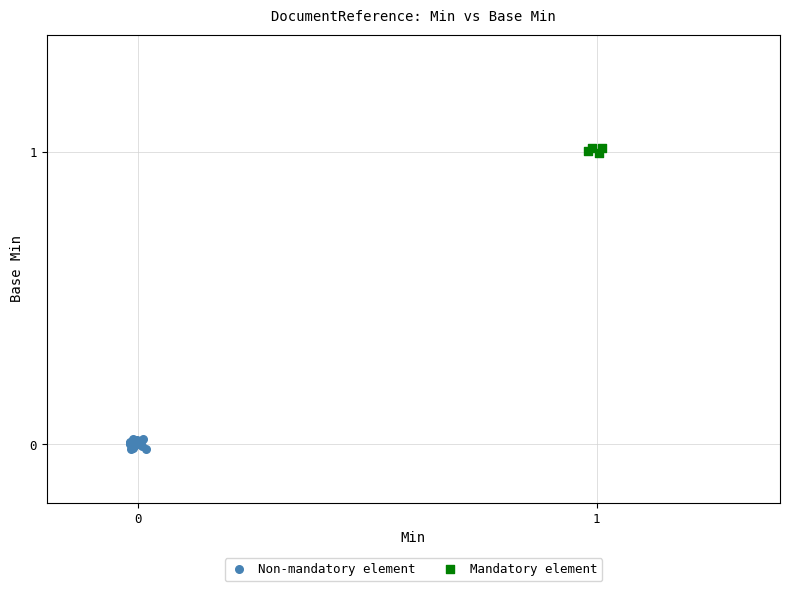

Which series reaches the minimum Y coordinate?

Non-mandatory element